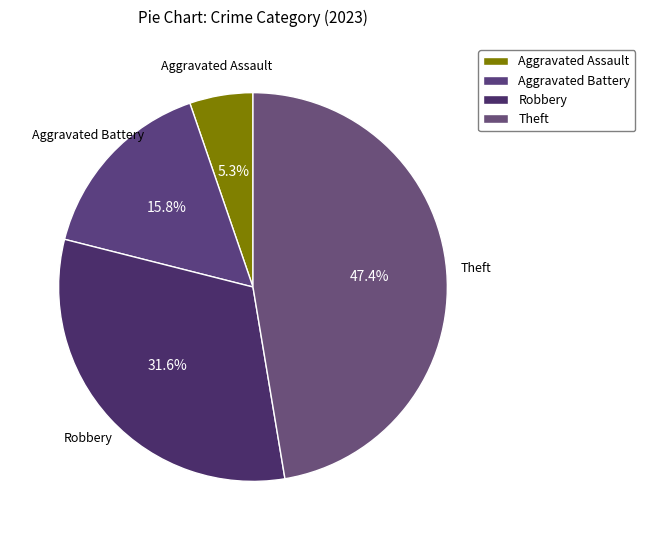

Does Theft account for over 50% of the chart?

No